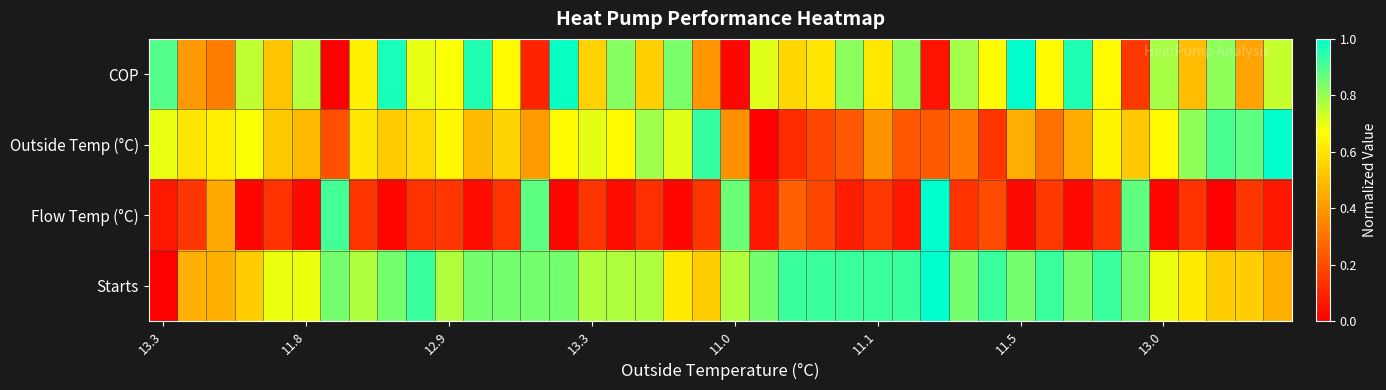

How many series are shown in this chart?

4